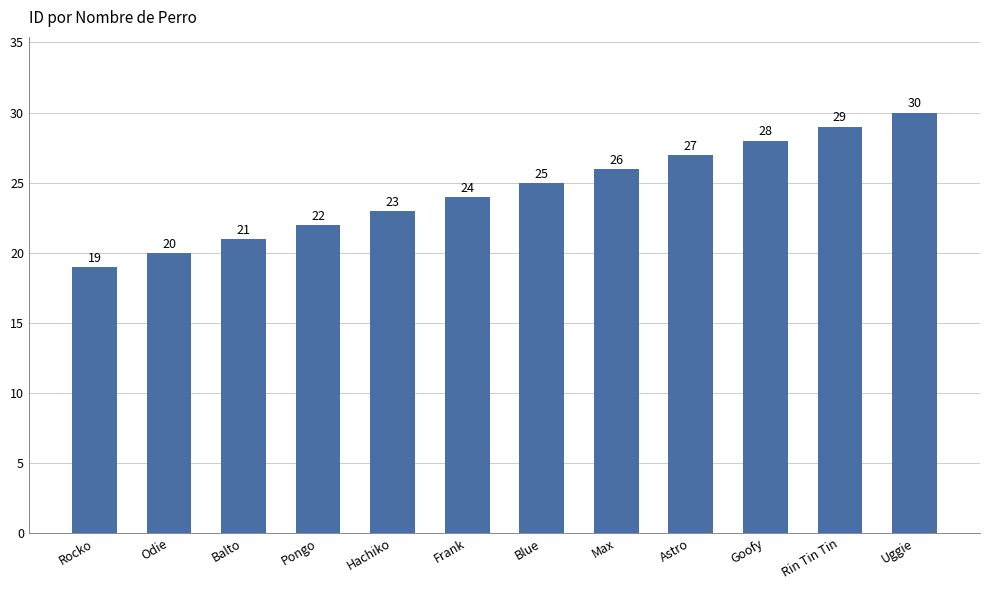

Which has a higher value, Blue or Uggie?

Uggie